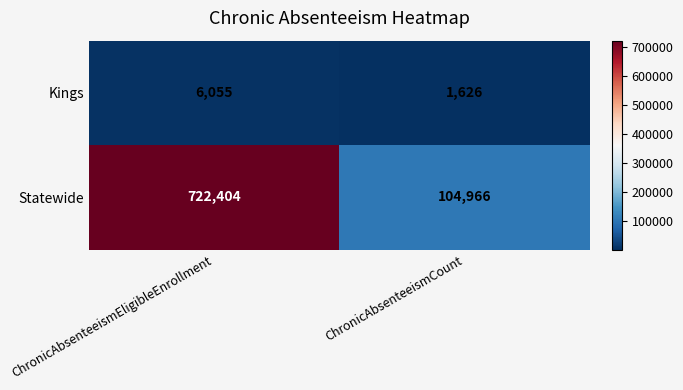

What is the difference between the maximum and minimum values in the Statewide series?

617438